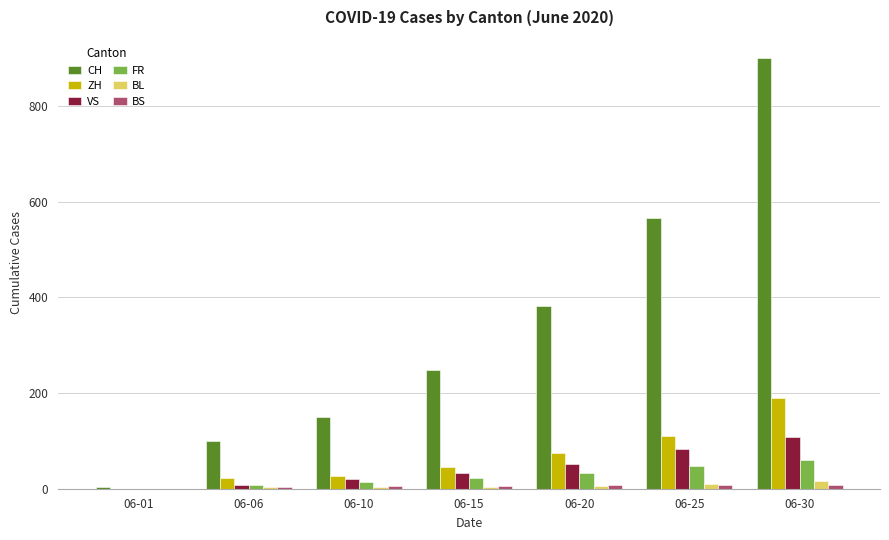

Which series has the largest total across all categories?

CH